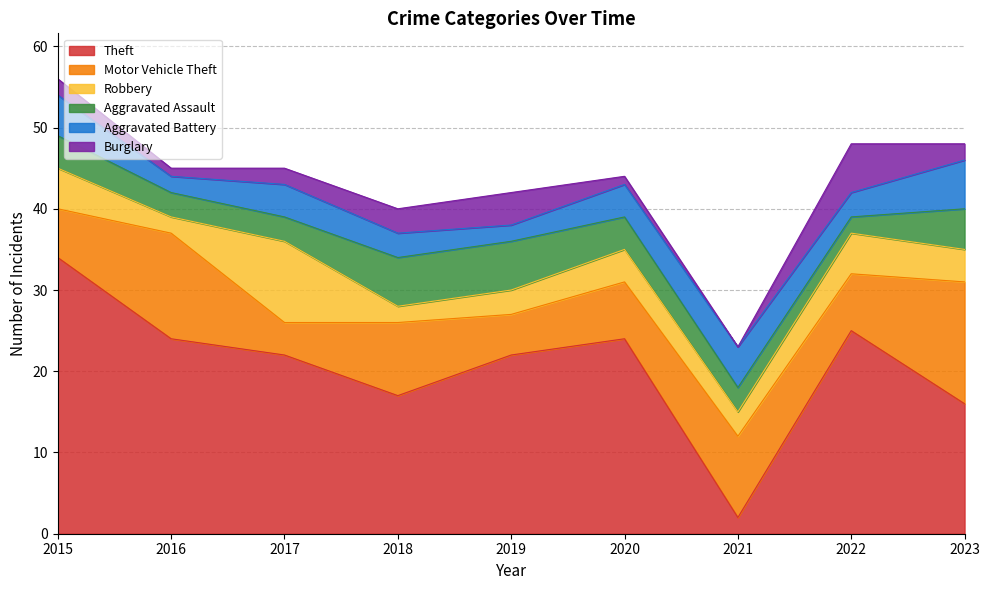

Which series changed the most between 2019 and 2023?

Motor Vehicle Theft